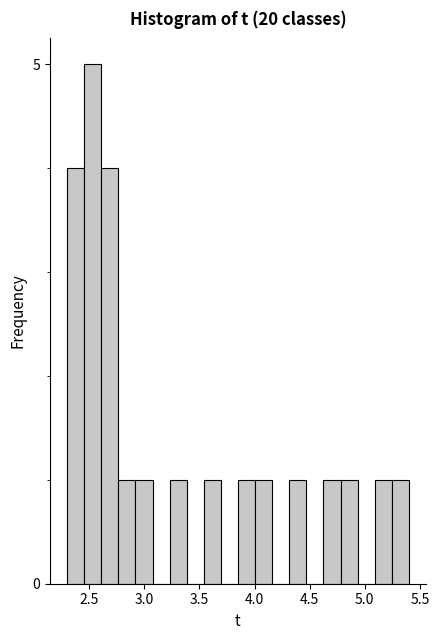

Read against the x-axis, roughly where is the centre of the tallest bar?

2.55